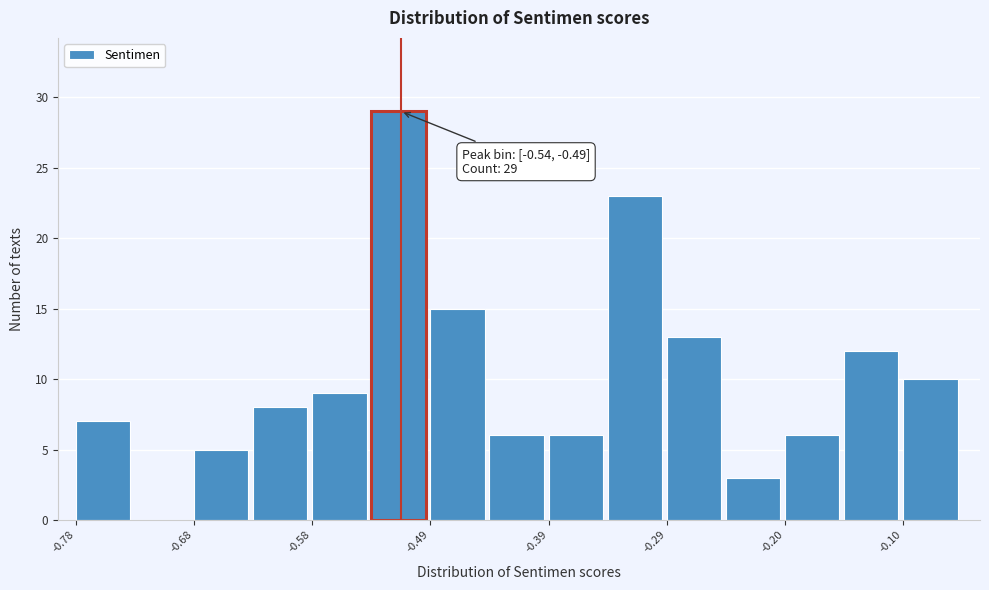

Over which range of the x-axis is the bar tallest?

-0.54 to -0.49